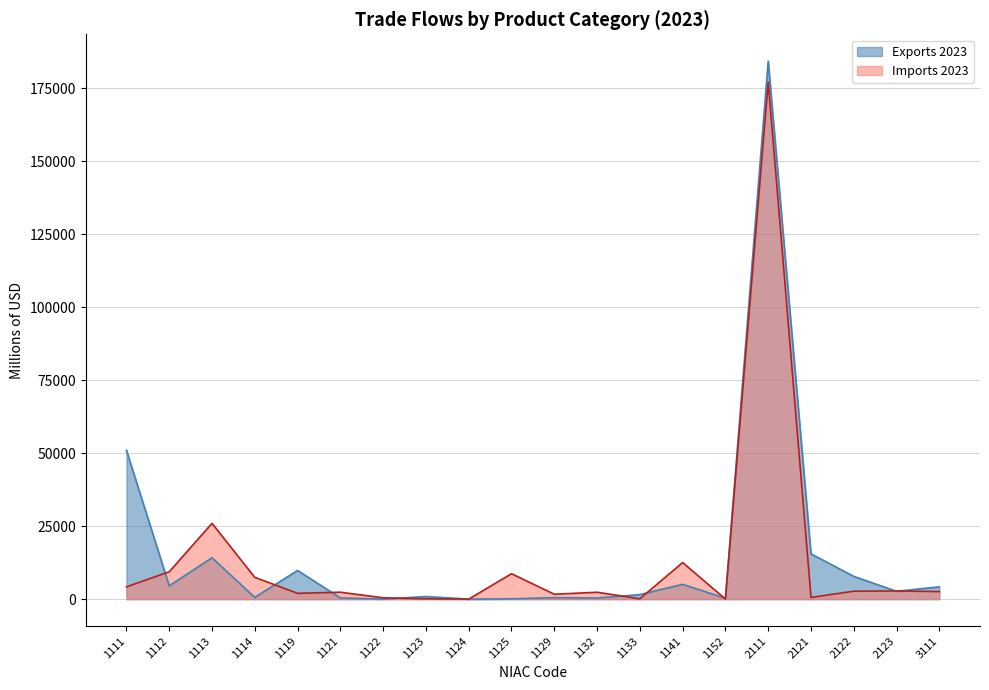

Reading left to right, list all the values displayed in this chart.

Exports 2023: 51016.6	4572.0	14192.7	602.5	9833.3	421.2	24.3	913.2	18.6	123.2	521.0	412.0	1563.7	5089.1	307.0	184244.7	15516.8	7802.0	2693.0	4234.3
Imports 2023: 4208.0	9373.8	25981.0	7468.7	1990.8	2384.8	468.8	136.1	14.7	8714.4	1690.3	2370.1	131.6	12543.9	43.4	177107.2	580.6	2730.3	2808.1	2597.8